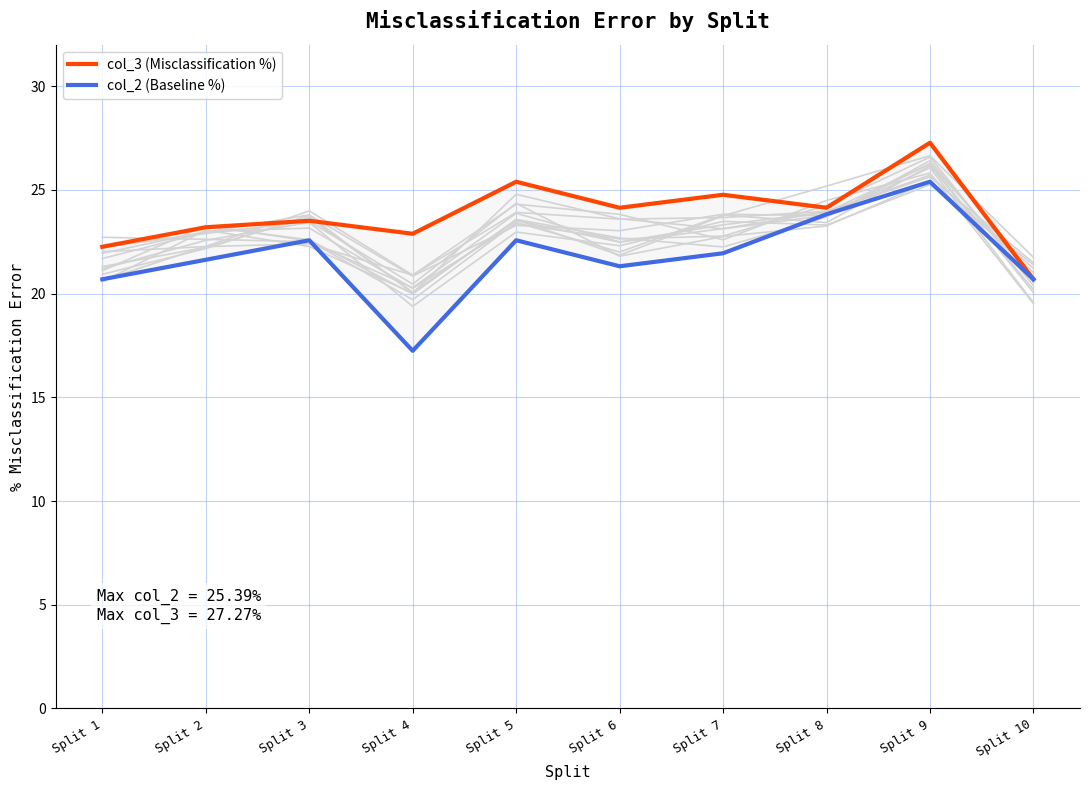

True or false: col_2 (Baseline %) and col_3 (Misclassification %) cross at least once.

False